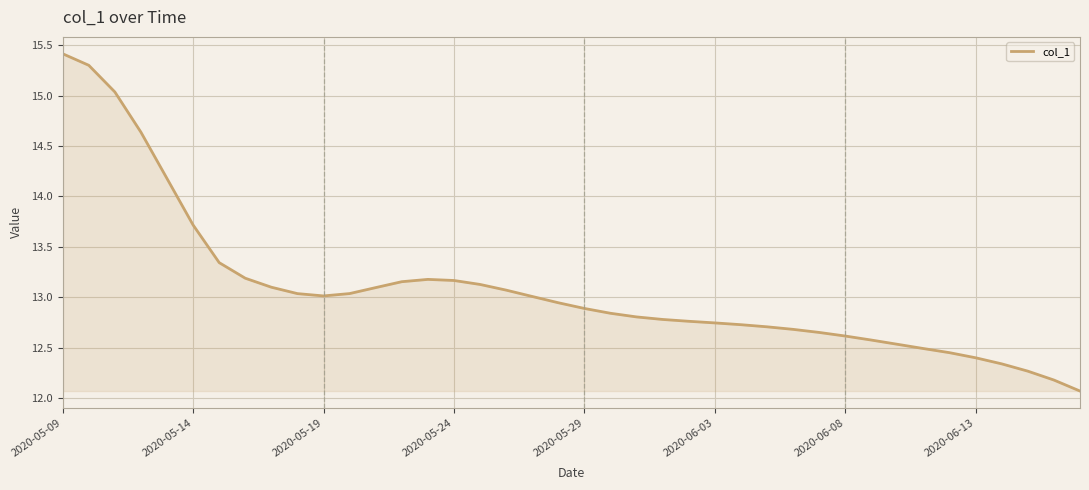

How many lines are shown in the chart?

1